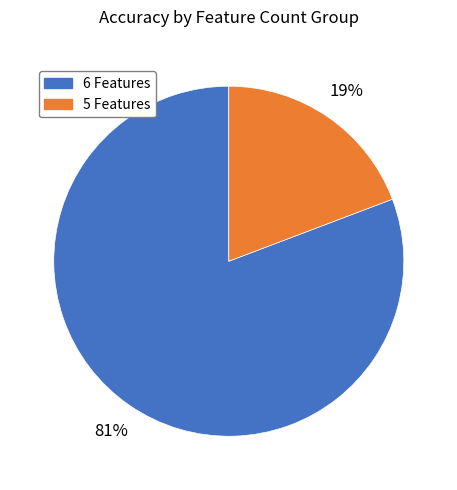

To the nearest percent, what is the difference between the largest and smallest slice percentages?

62%